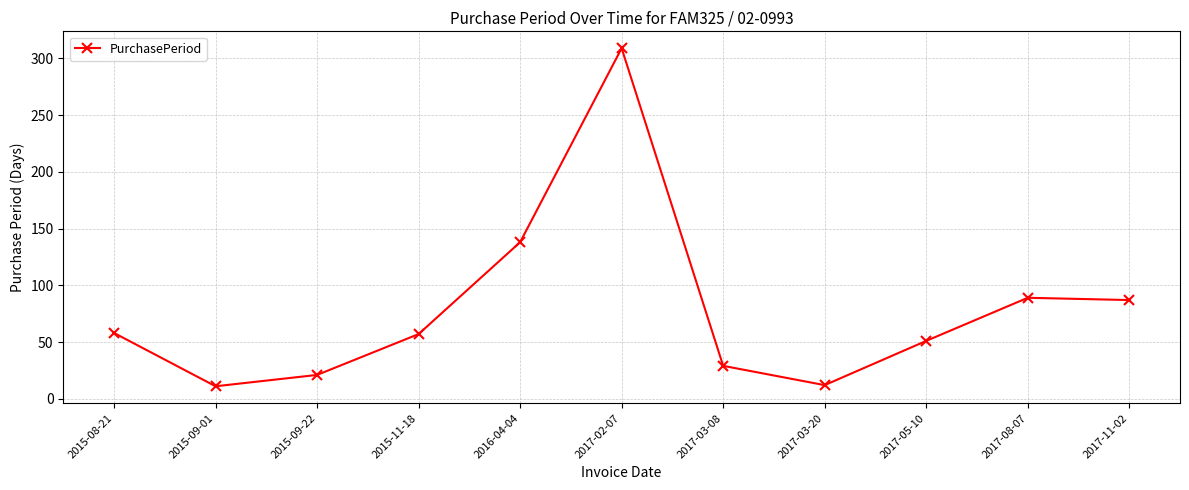

What is the maximum value shown in the chart?

309